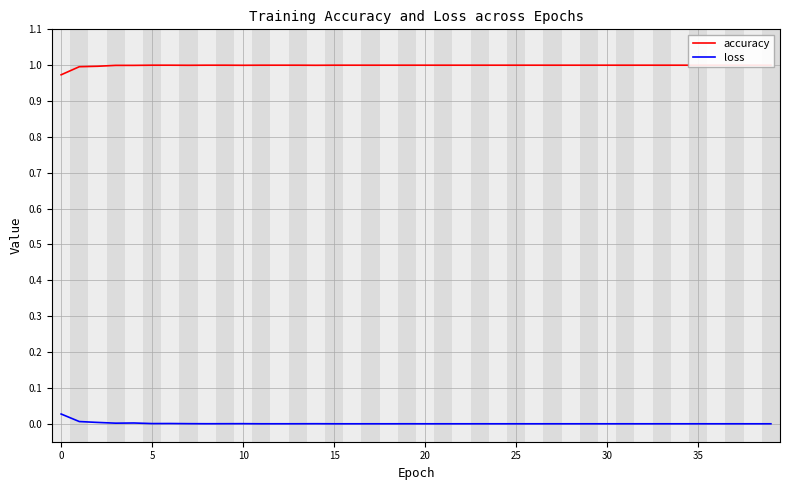

How many distinct data groups are displayed?

2